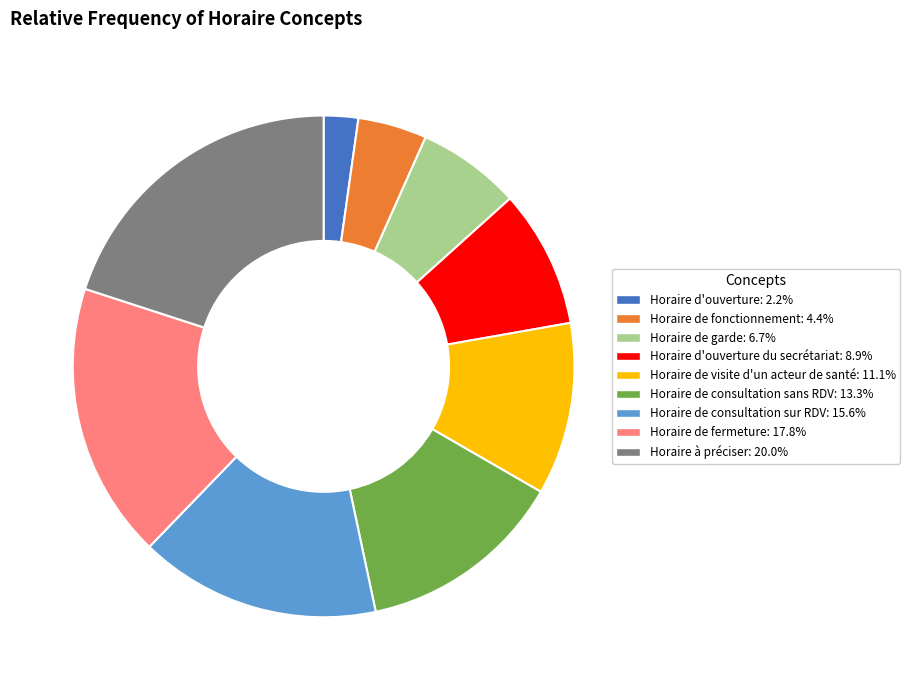

Is there a majority slice in this chart?

No